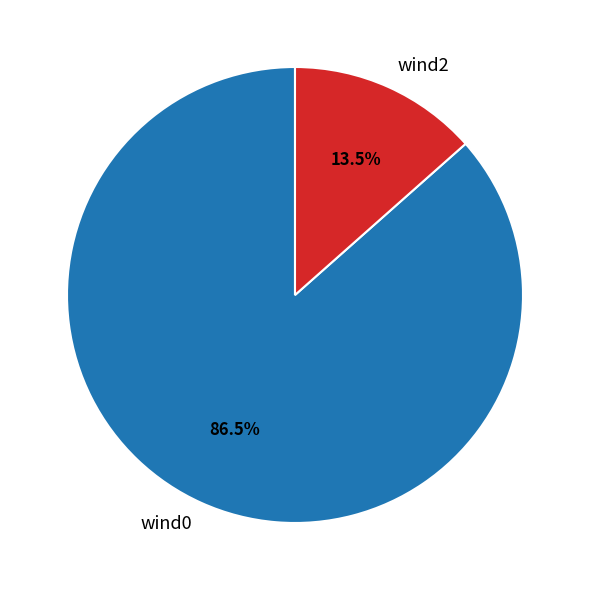

Which category has the biggest portion of the pie?

wind0